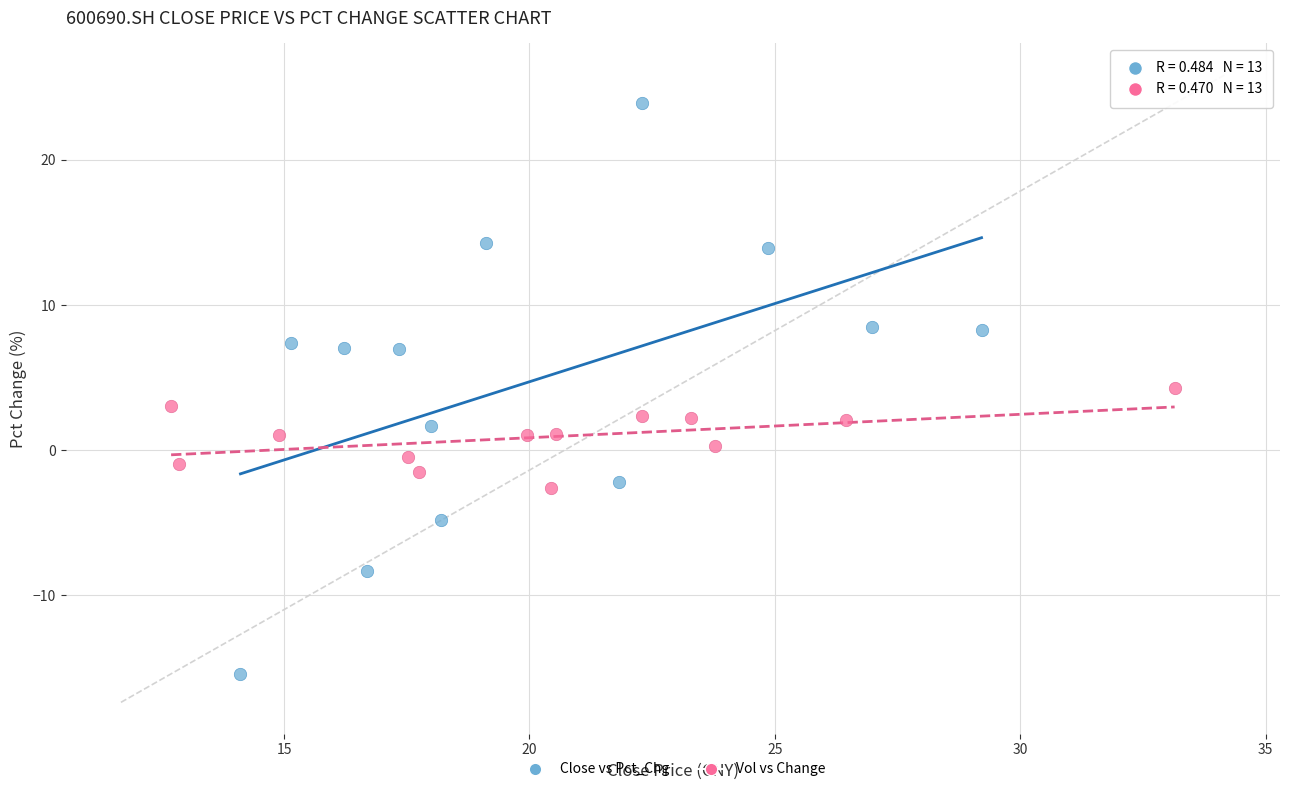

Which series contains the highest Y value?

Close vs Pct_Chg